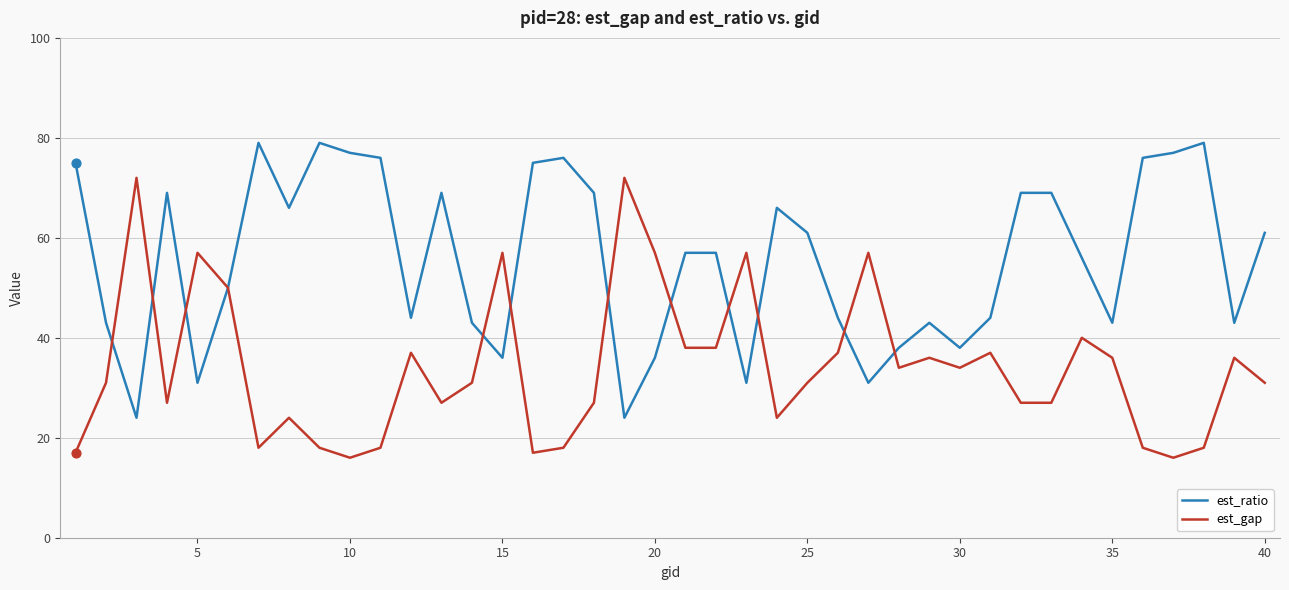

At how many categories does at least one series exceed 51?

29